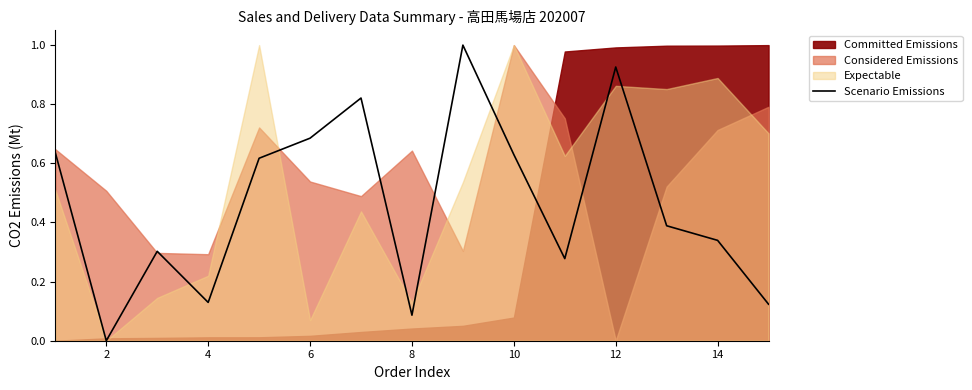

Does the chart have visible grid lines?

No